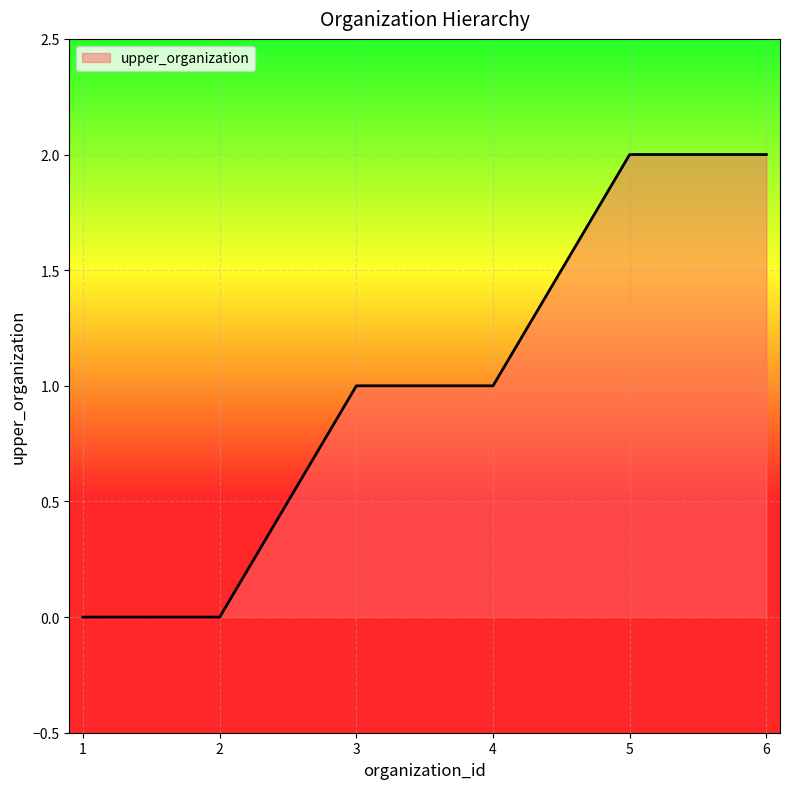

True or false: the data has more than 2 interior local peaks.

False